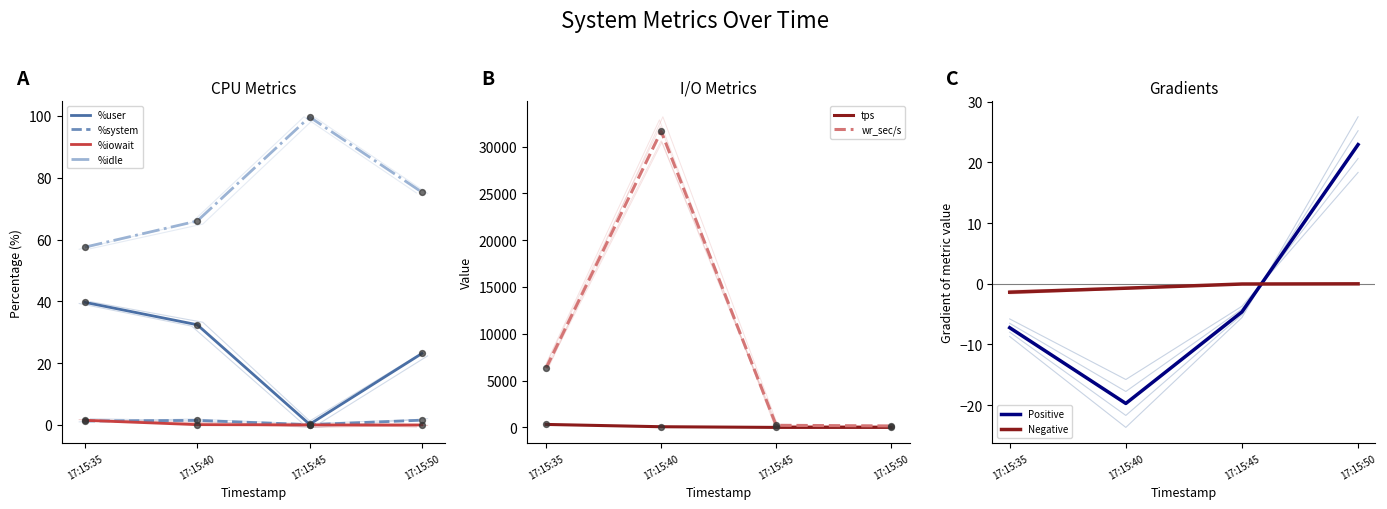

What is the total value across all series at 17:15:50?

260.4